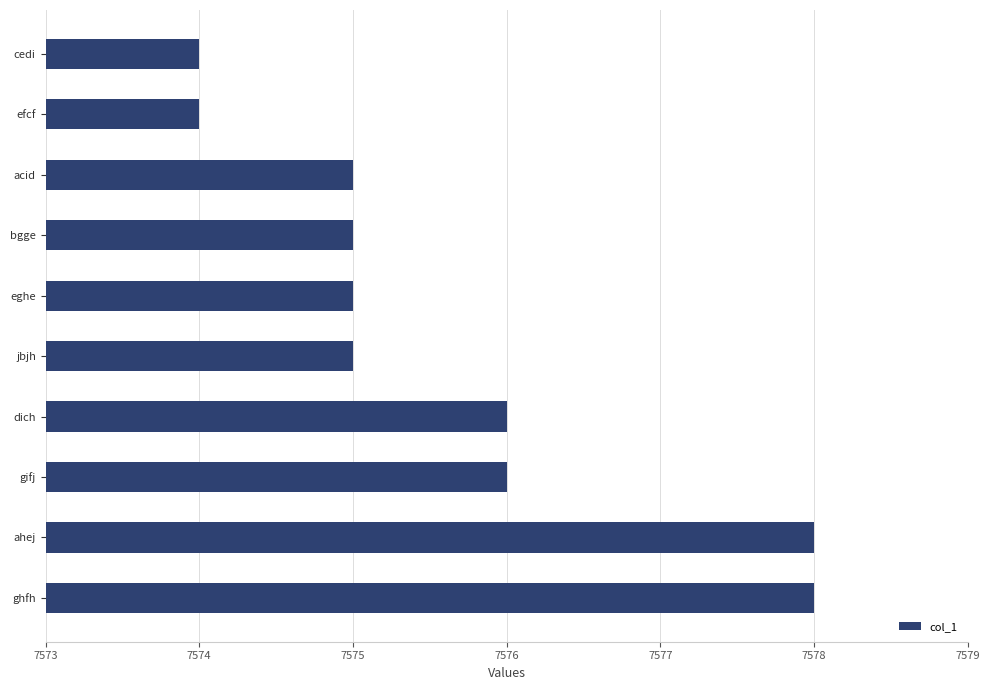

Reading top to bottom, transcribe all the data shown in this chart.

7574	7574	7575	7575	7575	7575	7576	7576	7578	7578